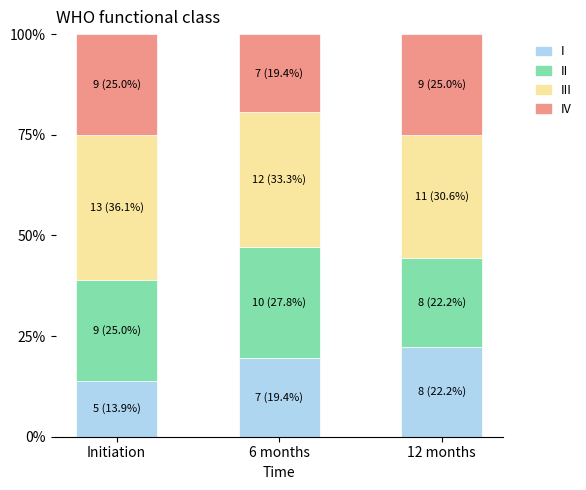

What is the total value across all series at 12 months?

100.0